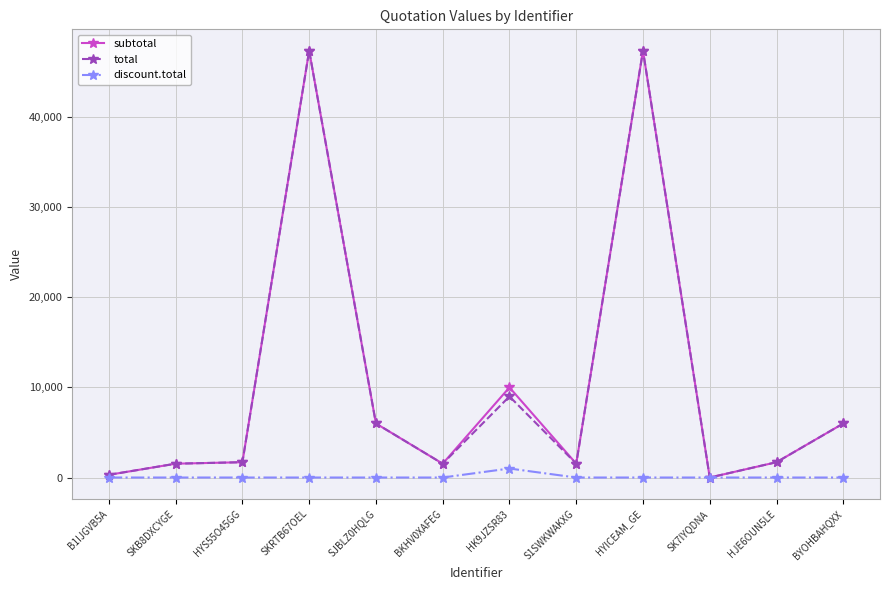

What is the spread (max minus min) of values at SKRTB67OEL?

47370.0